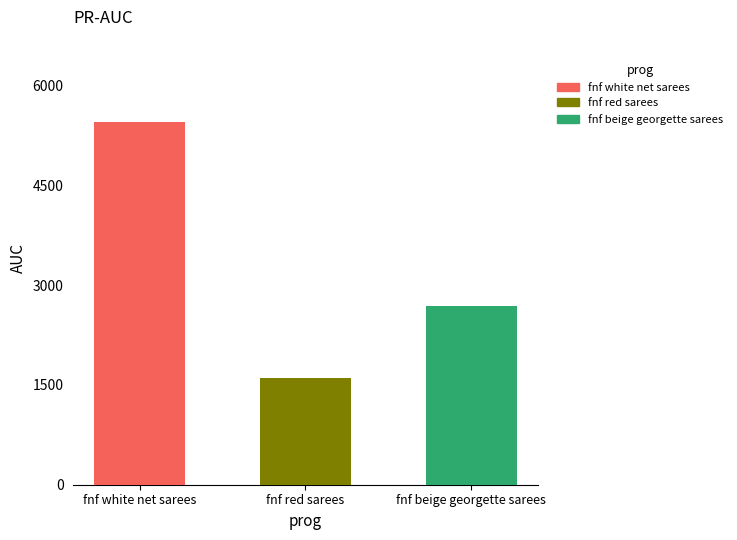

What is the smallest value displayed?

1612